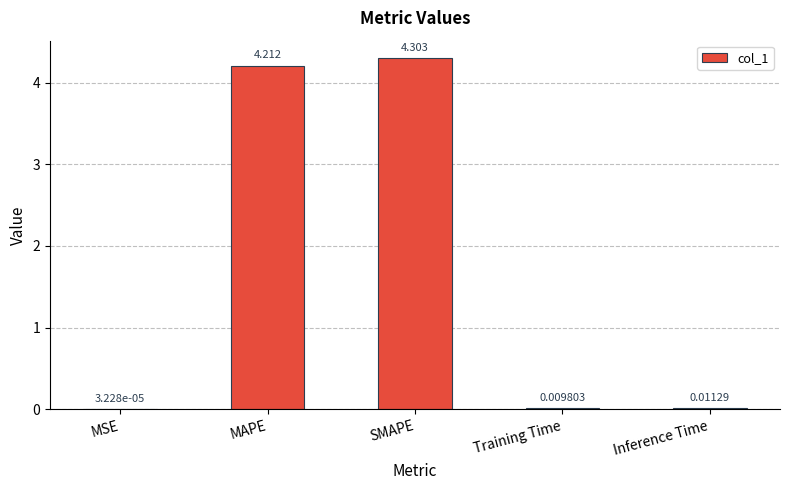

Where is the data nearest to the value 2?

Inference Time